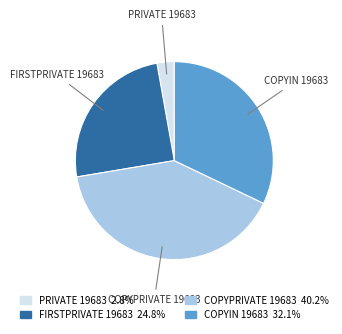

Combined, do PRIVATE 19683 and COPYPRIVATE 19683 account for over 50%?

No